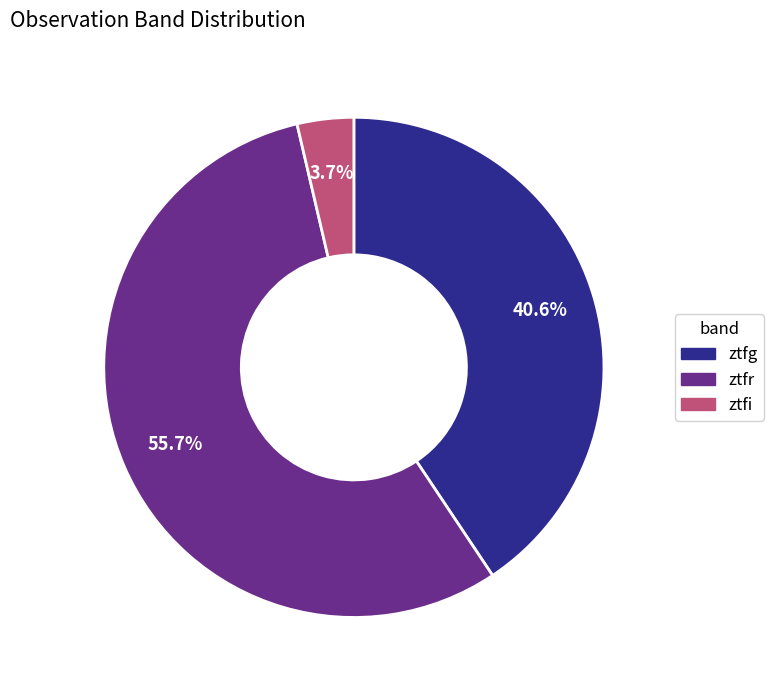

What is the smallest slice in the pie chart?

ztfi